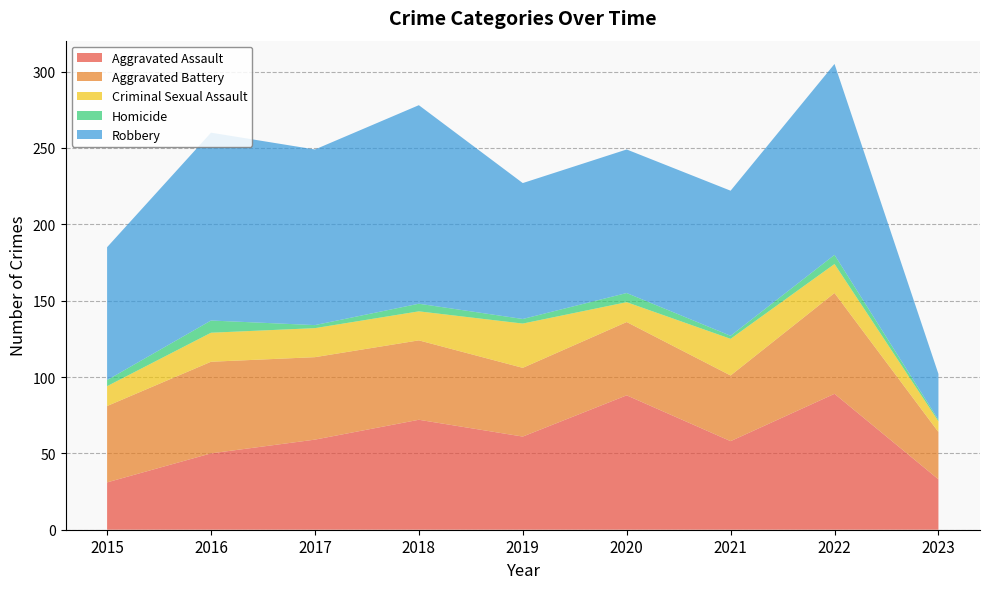

Reading left to right, list all the values displayed in this chart.

Aggravated Assault: 2015=31	2016=50	2017=59	2018=72	2019=61	2020=88	2021=58	2022=89	2023=33
Aggravated Battery: 2015=50	2016=60	2017=54	2018=52	2019=45	2020=48	2021=43	2022=66	2023=31
Criminal Sexual Assault: 2015=13	2016=19	2017=19	2018=19	2019=29	2020=13	2021=24	2022=19	2023=7
Homicide: 2015=4	2016=8	2017=2	2018=5	2019=3	2020=6	2021=2	2022=6	2023=1
Robbery: 2015=87	2016=123	2017=115	2018=130	2019=89	2020=94	2021=95	2022=125	2023=30